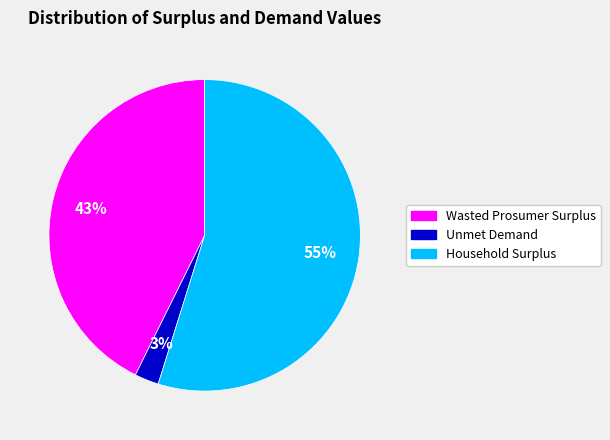

How many slices are in this pie chart?

3